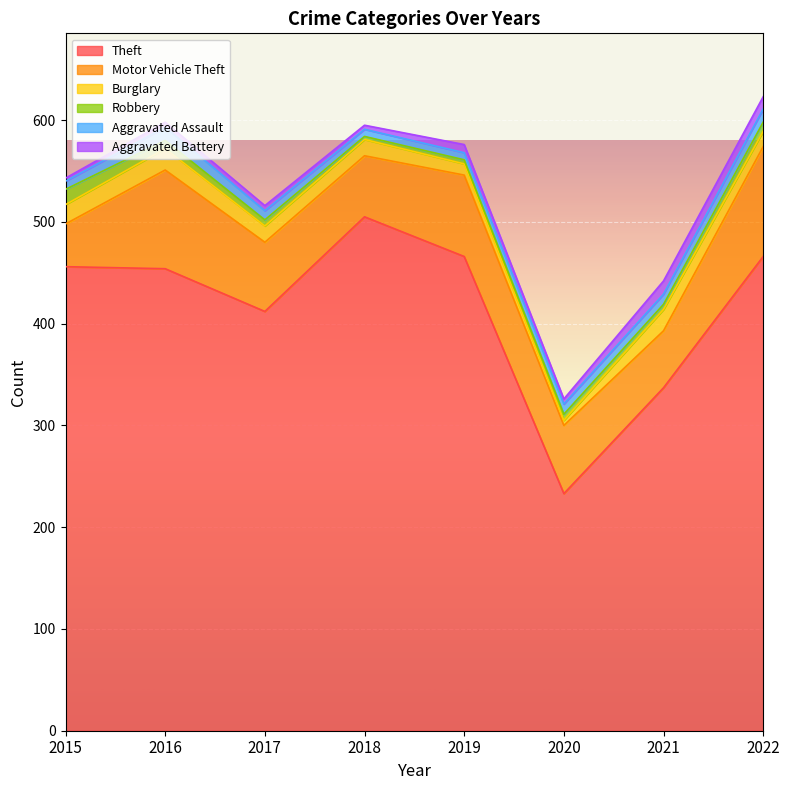

What are all the series names shown in the legend?

Theft, Motor Vehicle Theft, Burglary, Robbery, Aggravated Assault, Aggravated Battery